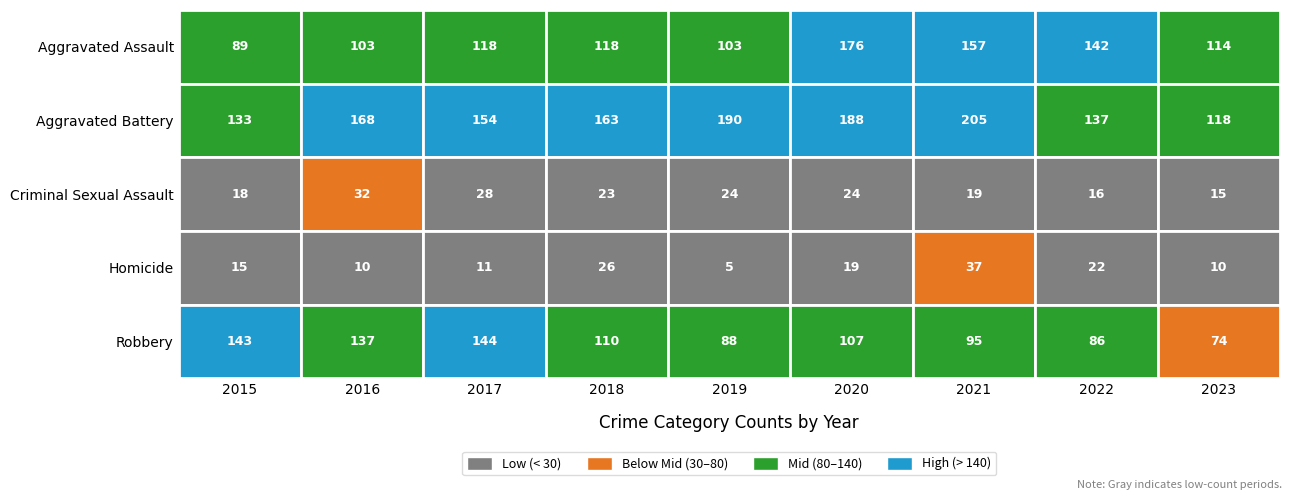

What is the difference between the highest and lowest values at 2020?

169